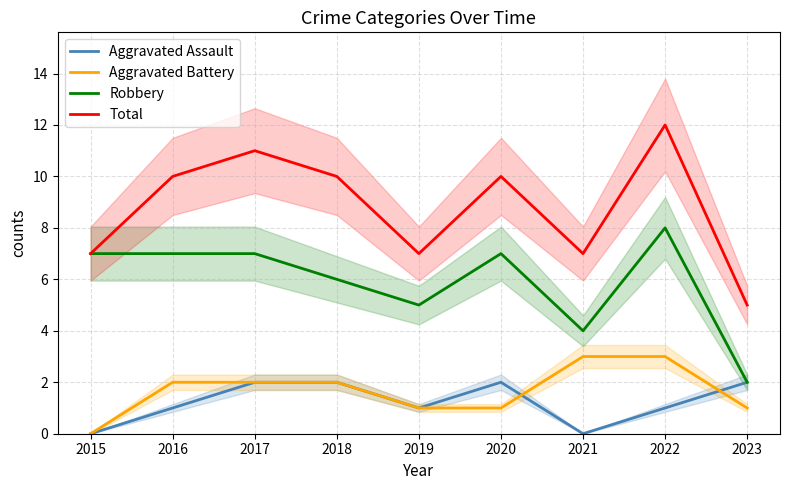

What is the value of the Robbery point at the 8th from the left?

8